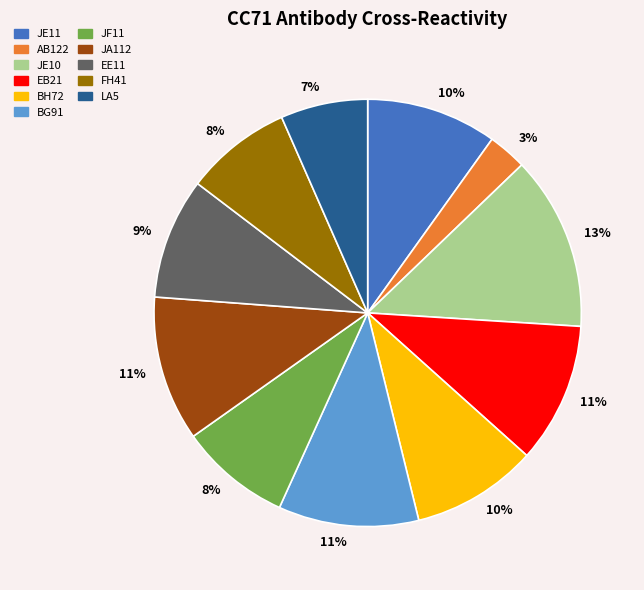

The JA112 slice represents 11% of the pie. True or false?

True